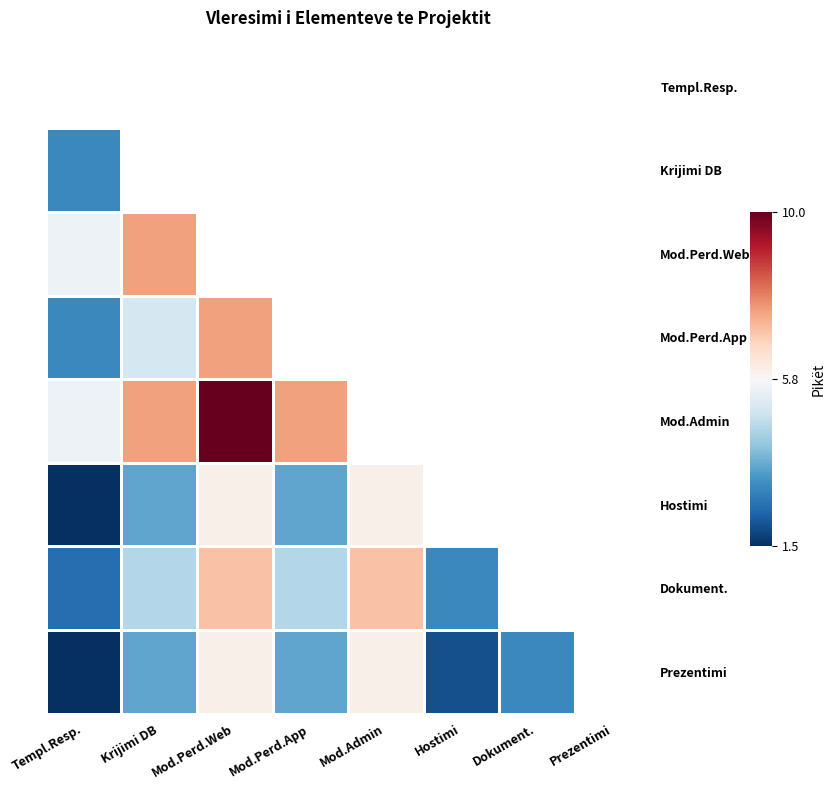

At which category is the sum across all series the highest?

Mod.Perd.Web